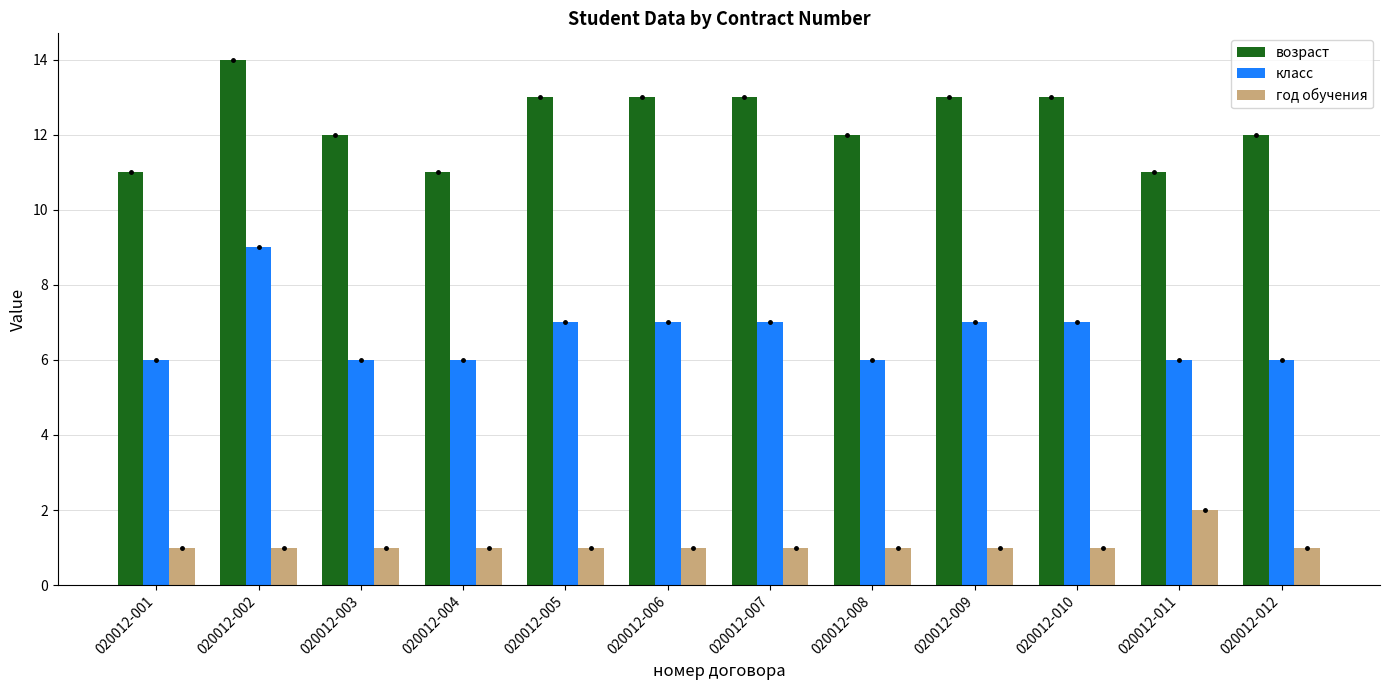

Reading left to right, what are all the values shown in this chart?

возраст: 020012-001=11	020012-002=14	020012-003=12	020012-004=11	020012-005=13	020012-006=13	020012-007=13	020012-008=12	020012-009=13	020012-010=13	020012-011=11	020012-012=12
класс: 020012-001=6	020012-002=9	020012-003=6	020012-004=6	020012-005=7	020012-006=7	020012-007=7	020012-008=6	020012-009=7	020012-010=7	020012-011=6	020012-012=6
год обучения: 020012-001=1	020012-002=1	020012-003=1	020012-004=1	020012-005=1	020012-006=1	020012-007=1	020012-008=1	020012-009=1	020012-010=1	020012-011=2	020012-012=1